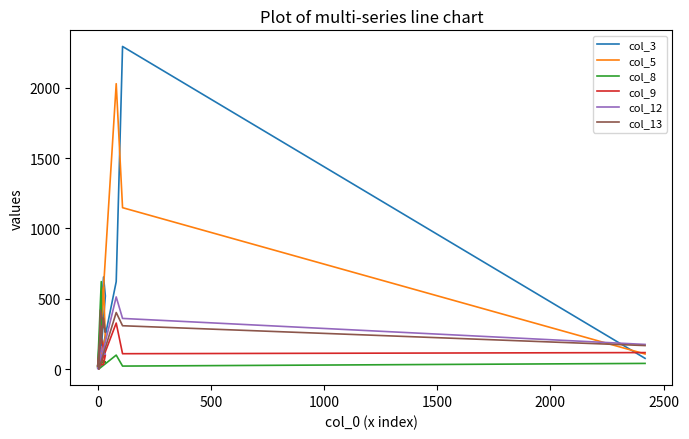

Which series has the largest range (max minus min)?

col_3